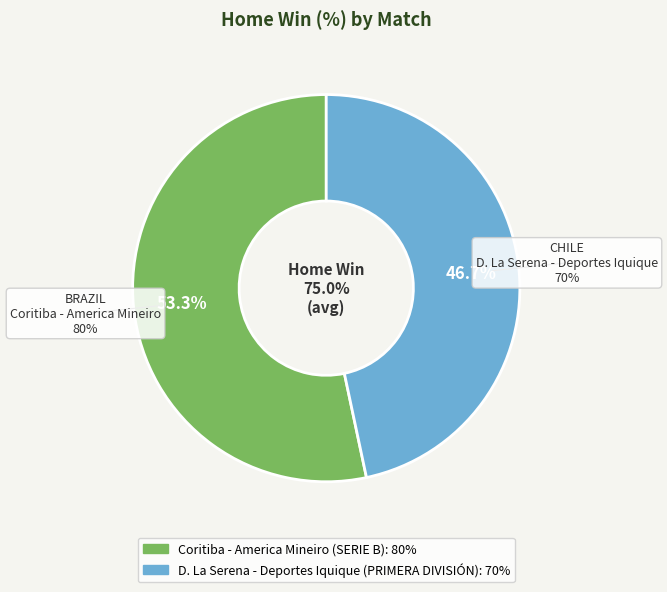

To the nearest percent, what is the difference between the D. La Serena - Deportes Iquique and Coritiba - America Mineiro slice percentages?

7%